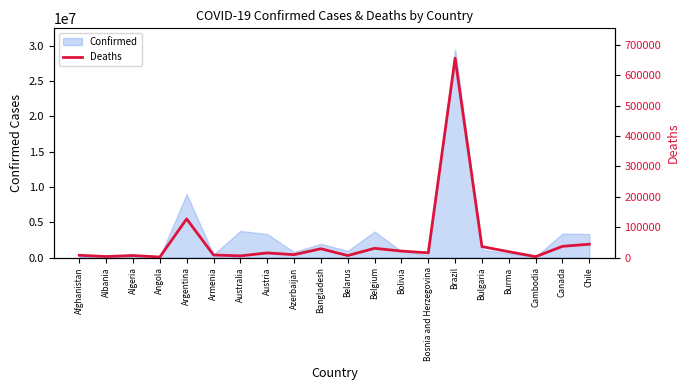

What position from the right is Armenia?

15